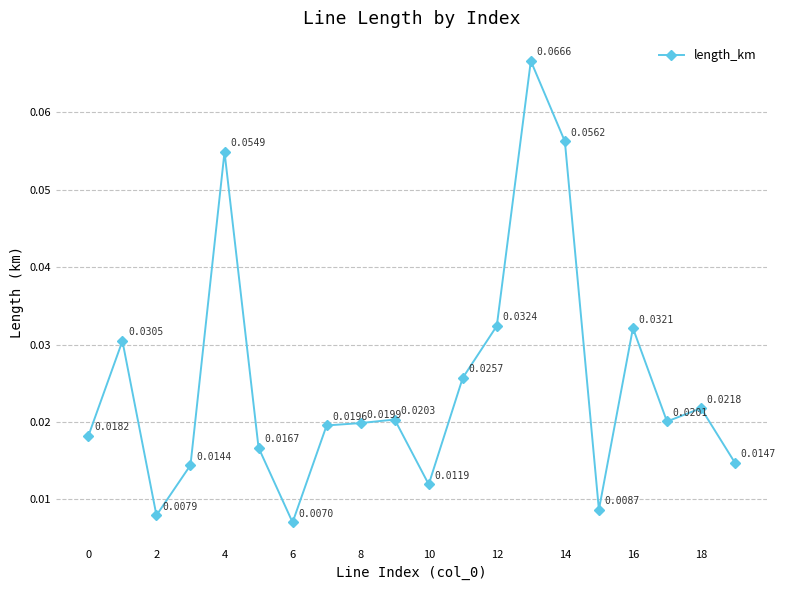

How many interior local valleys (lower than both neighbors) does the data have?

5